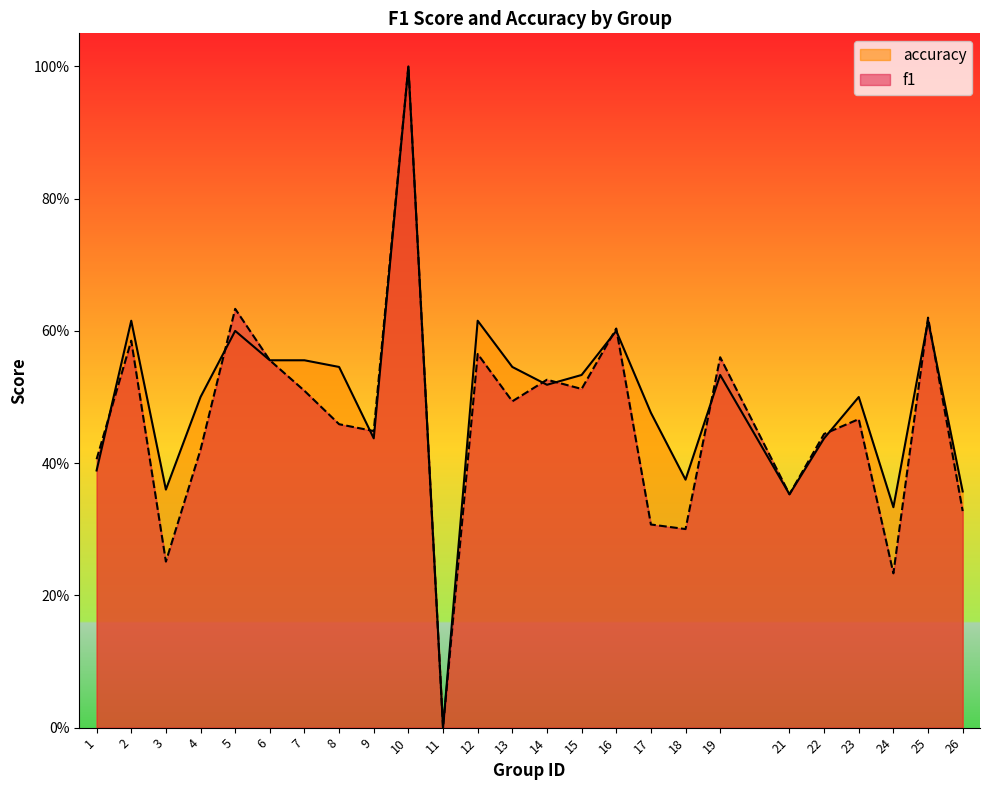

Reading left to right, transcribe all the data shown in this chart.

f1: 0.4	0.6	0.3	0.4	0.6	0.6	0.5	0.5	0.4	1.0	0.0	0.6	0.5	0.5	0.5	0.6	0.3	0.3	0.6	0.4	0.4	0.5	0.2	0.6	0.3
accuracy: 0.4	0.6	0.4	0.5	0.6	0.6	0.6	0.5	0.4	1.0	0.0	0.6	0.5	0.5	0.5	0.6	0.5	0.4	0.5	0.4	0.4	0.5	0.3	0.6	0.4